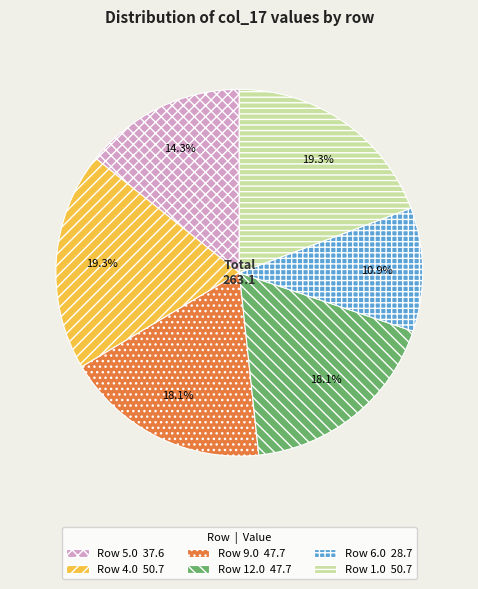

Is there a majority slice in this chart?

No